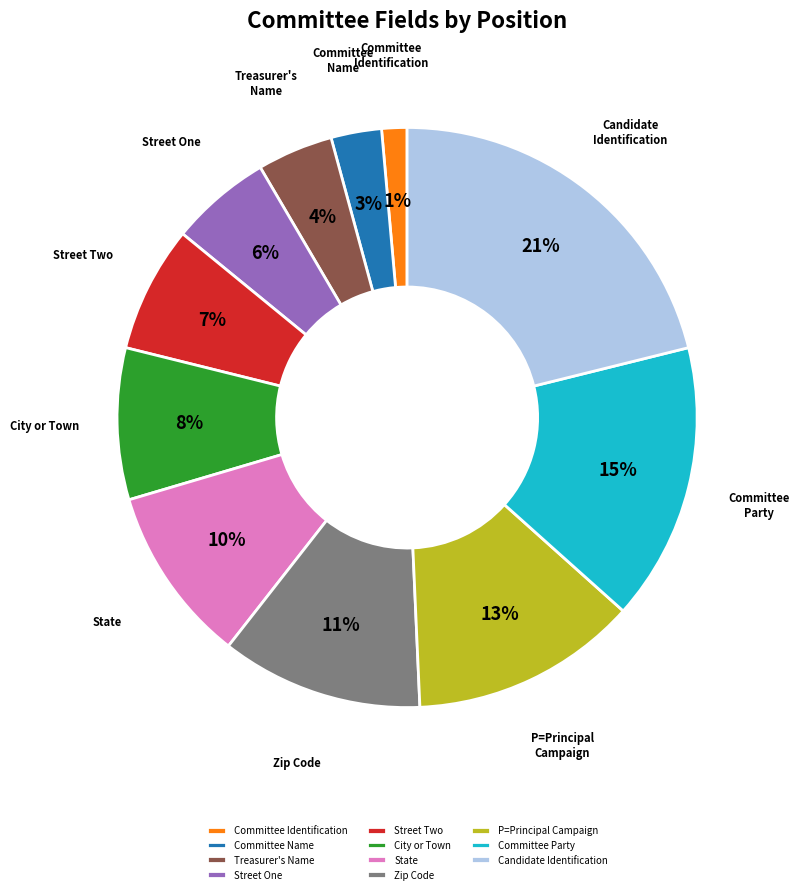

Which category has the biggest portion of the pie?

Candidate Identification